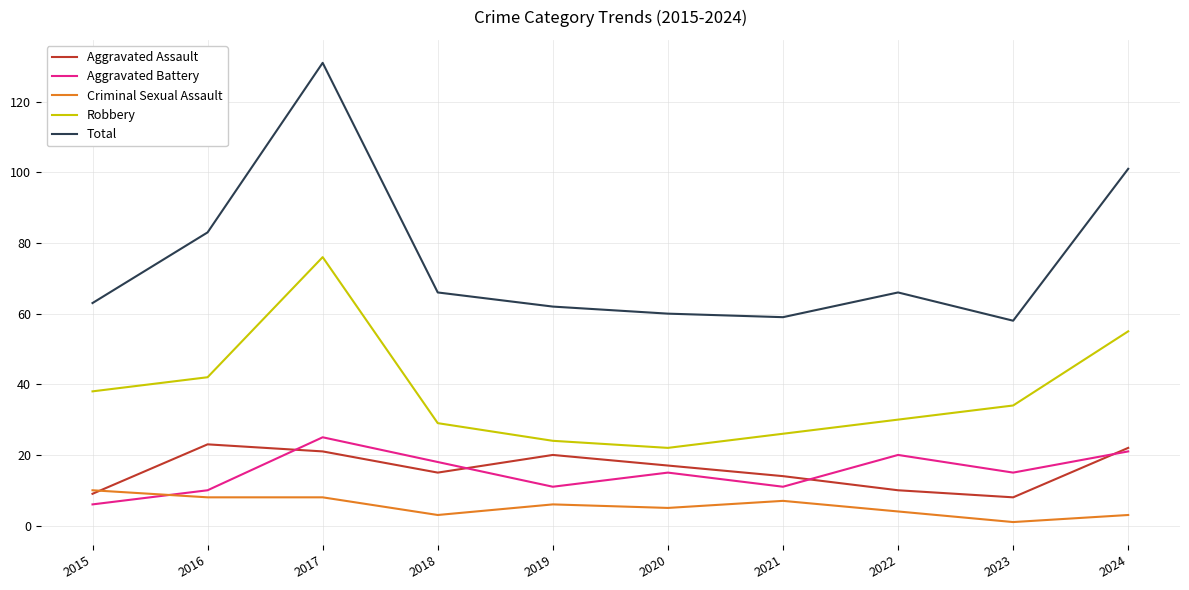

Which series has the widest spread of values?

Total